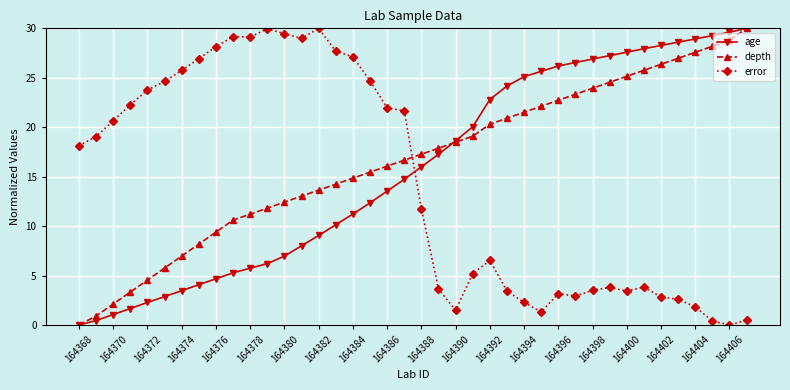

How many times do depth and error cross each other?

1